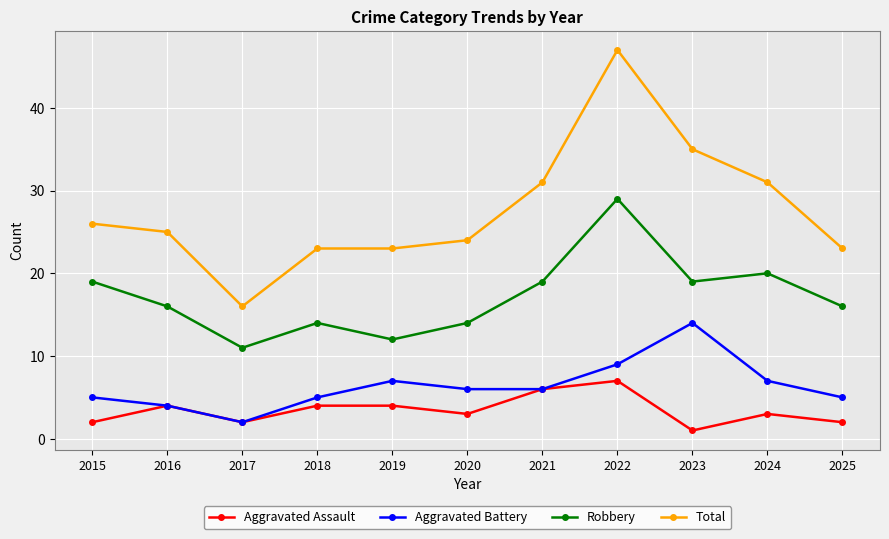

True or false: Aggravated Assault has more than 0 points higher than both neighbors.

True